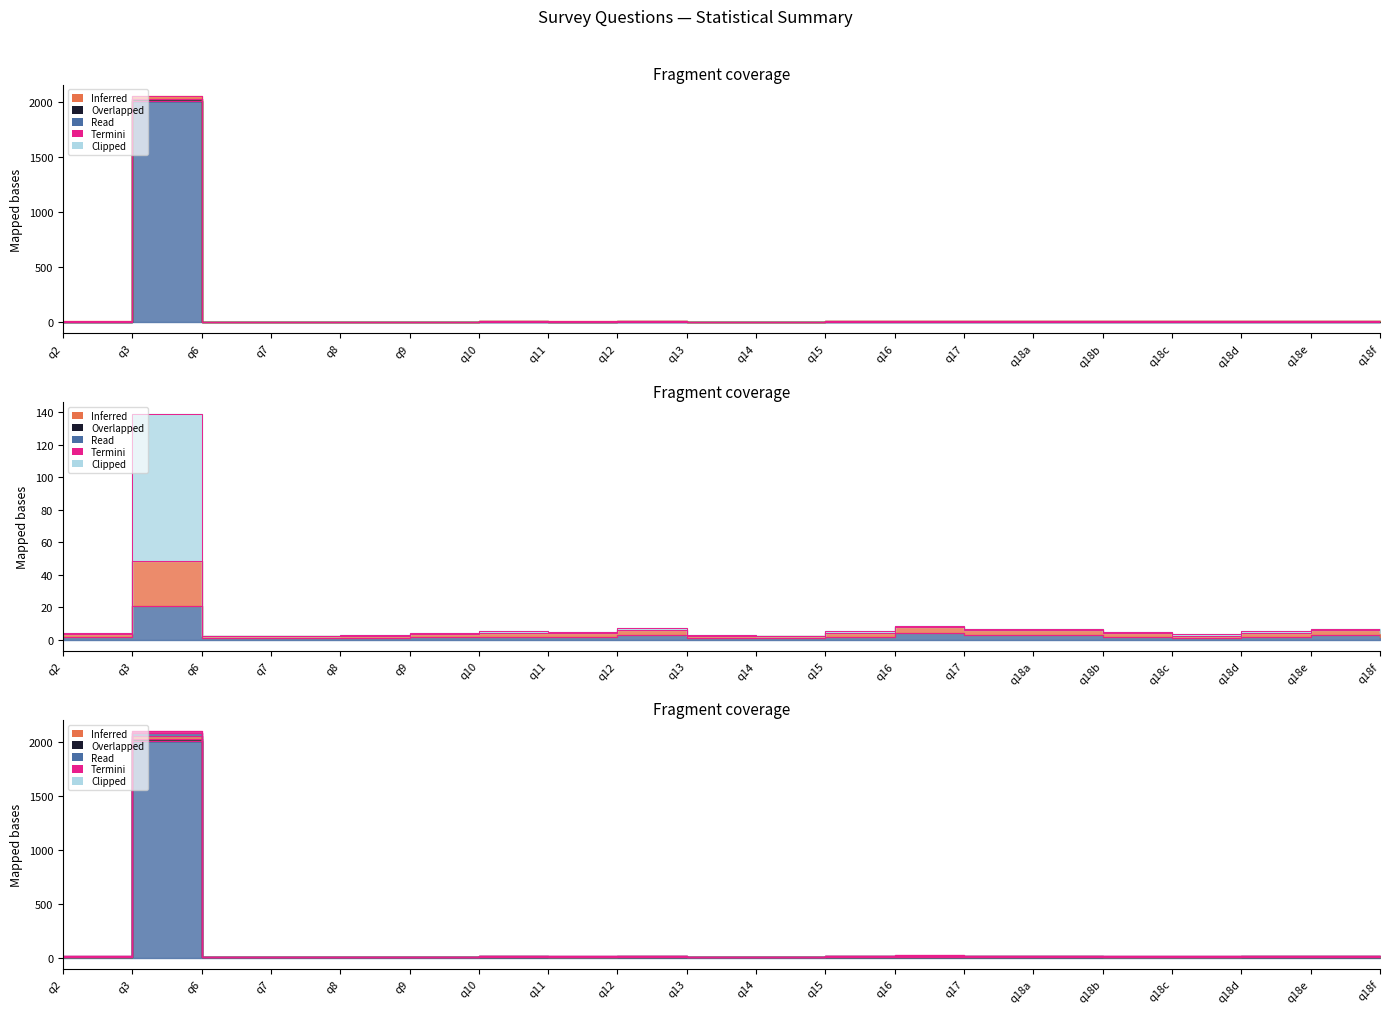

Reading left to right, what are all the values shown in this chart?

mean: 3.6	48.3	2.2	2.1	2.2	3.7	4.5	4.0	6.3	2.3	2.1	4.3	7.9	5.8	5.8	4.0	2.6	4.2	5.8	4.2
std: 9.6	2077.3	5.2	5.2	6.2	7.7	11.5	10.0	15.3	6.3	6.1	12.3	16.9	12.8	13.8	11.0	9.6	12.2	13.8	12.2
25%: 2.0	21.0	1.0	1.0	1.0	2.0	2.0	2.0	3.0	1.0	1.0	2.0	4.0	3.0	3.0	2.0	1.0	2.0	3.0	2.0
50%: 4.2	139.3	2.6	2.5	2.7	4.1	5.3	4.9	7.4	2.7	2.6	5.3	8.5	6.7	6.7	4.9	3.7	5.2	6.8	5.2
75%: 10.6	2097.3	6.2	6.2	7.2	8.7	13.5	11.0	18.3	7.3	7.1	14.3	20.9	14.8	15.8	12.0	10.6	13.2	15.8	13.2
max: 4.0	2006.0	2.0	2.0	3.0	2.0	4.0	3.0	5.0	2.0	3.0	5.0	5.0	4.0	5.0	5.0	5.0	5.0	5.0	5.0